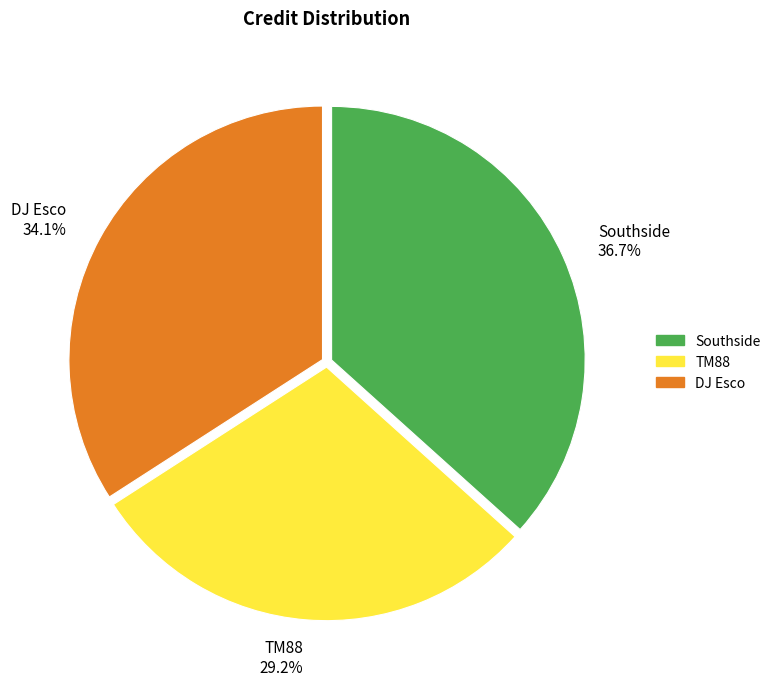

Approximately how many times larger is the value at TM88 29.2% compared to Southside 36.7%?

0.8